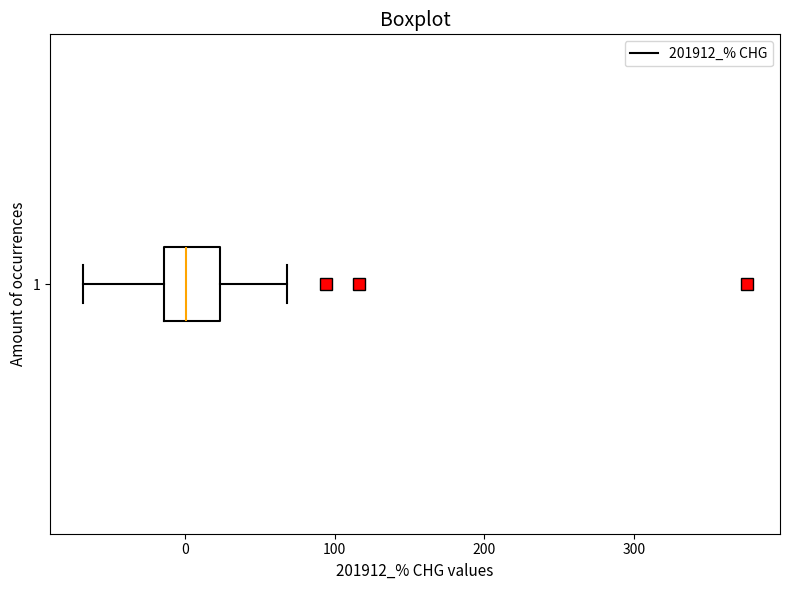

Read this box plot against the x-axis: the position of the median line, the range covered by the box, and the ends of both whiskers. The values are not printed on the chart, so give them approximately, as read against the axis.

median 0, box -10 to 20, whiskers -70 to 70